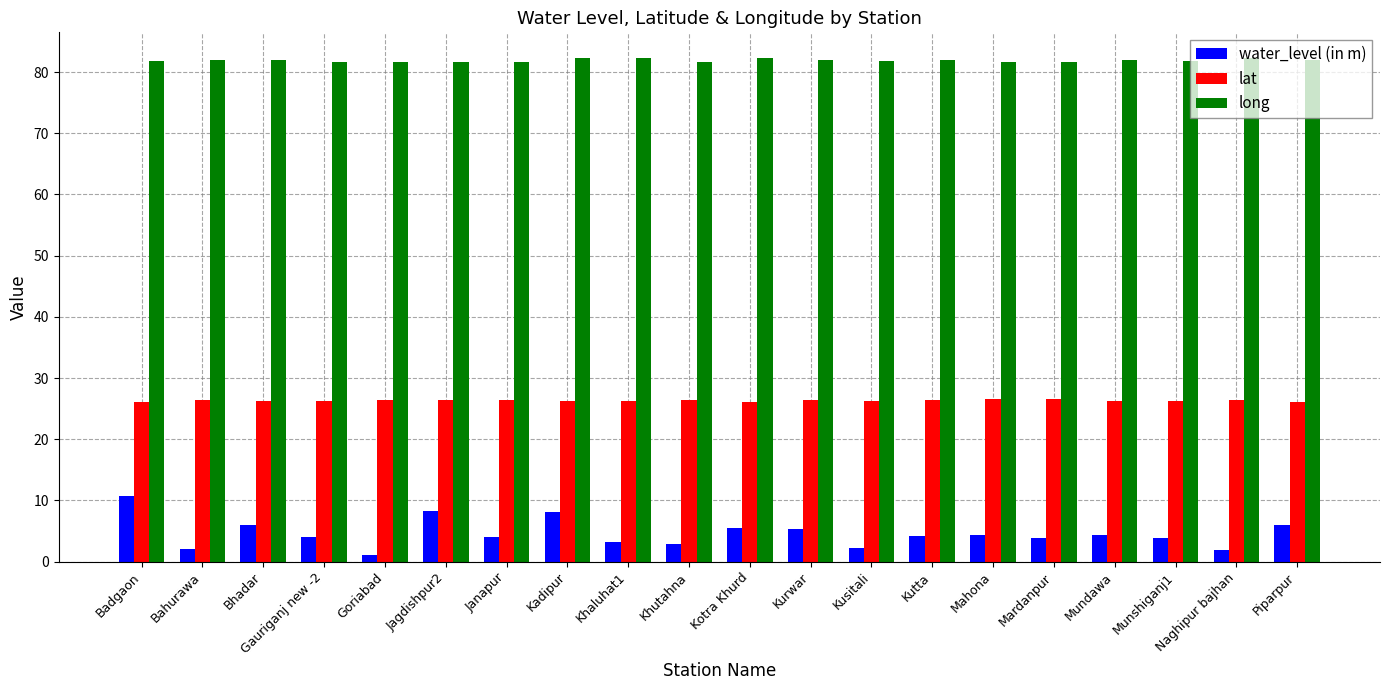

Which series has the widest spread of values?

water_level (in m)